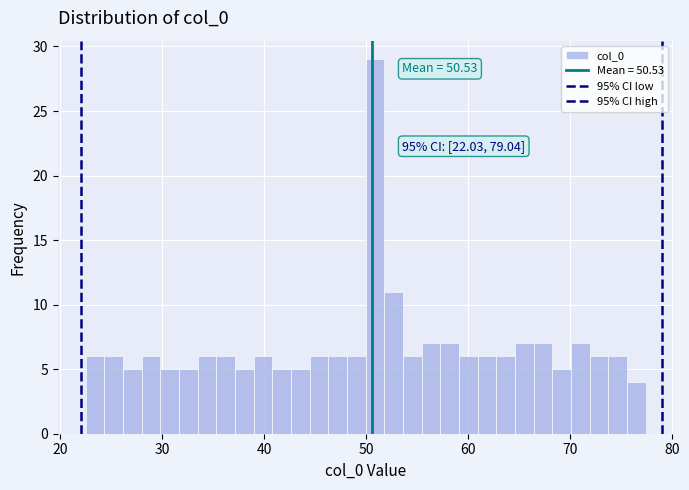

Around what value on the x-axis is the tallest bar? Give the approximate position of its centre, as read against the axis.

51